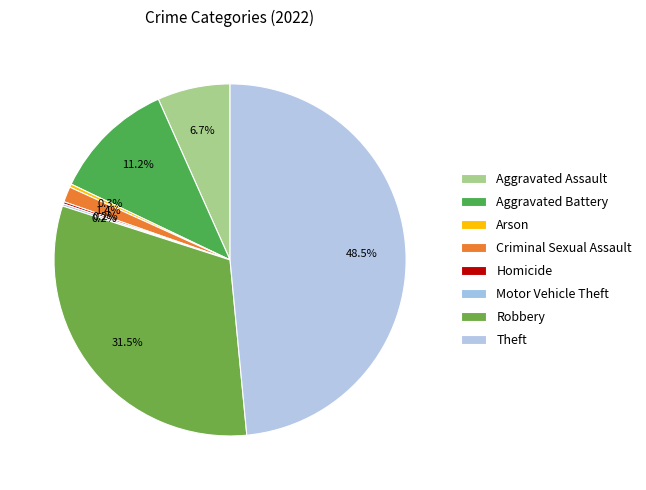

Is Arson the majority of the pie?

No